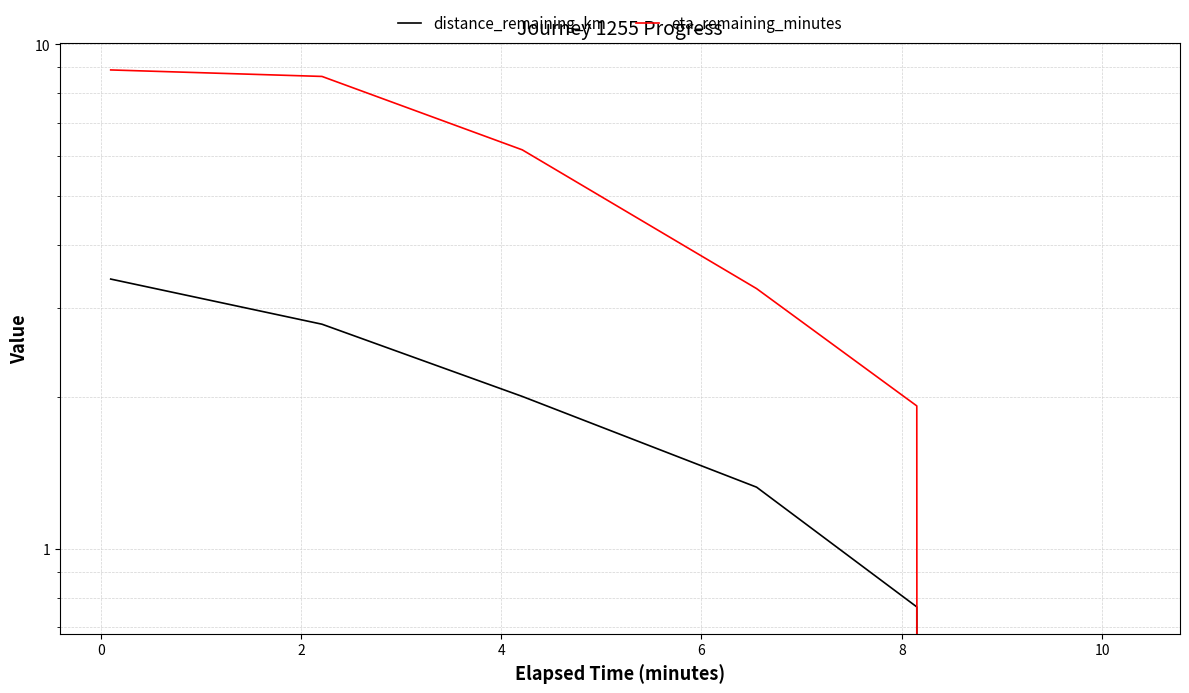

At how many categories does at least one series exceed 3?

4